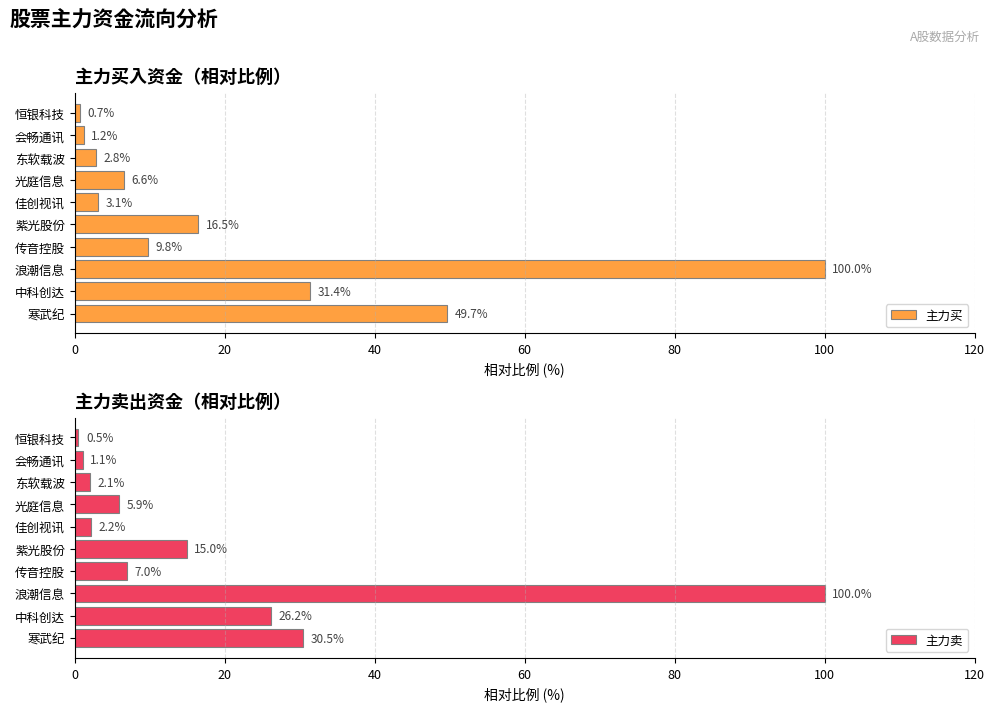

List the labels in order of 主力买 value, largest first.

浪潮信息, 寒武纪, 中科创达, 紫光股份, 传音控股, 光庭信息, 佳创视讯, 东软载波, 会畅通讯, 恒银科技